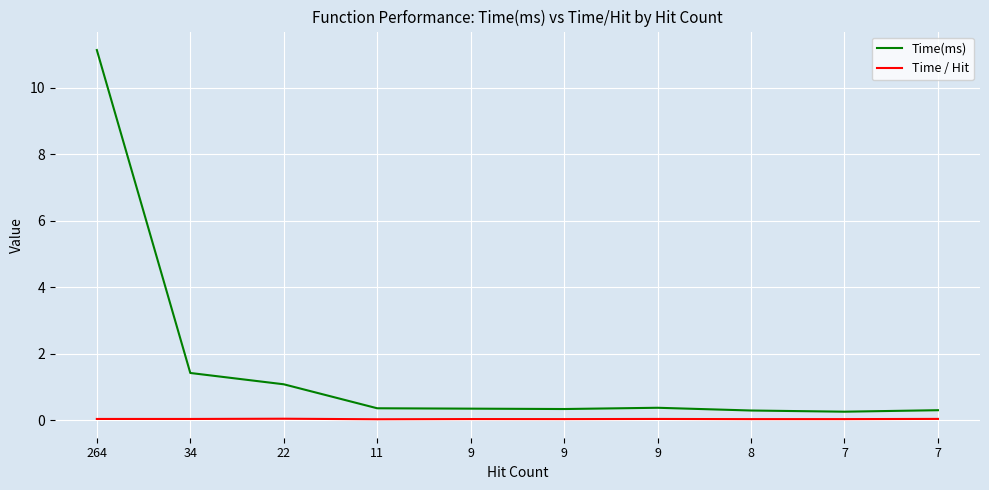

True or false: Time / Hit and Time(ms) cross at least once.

False